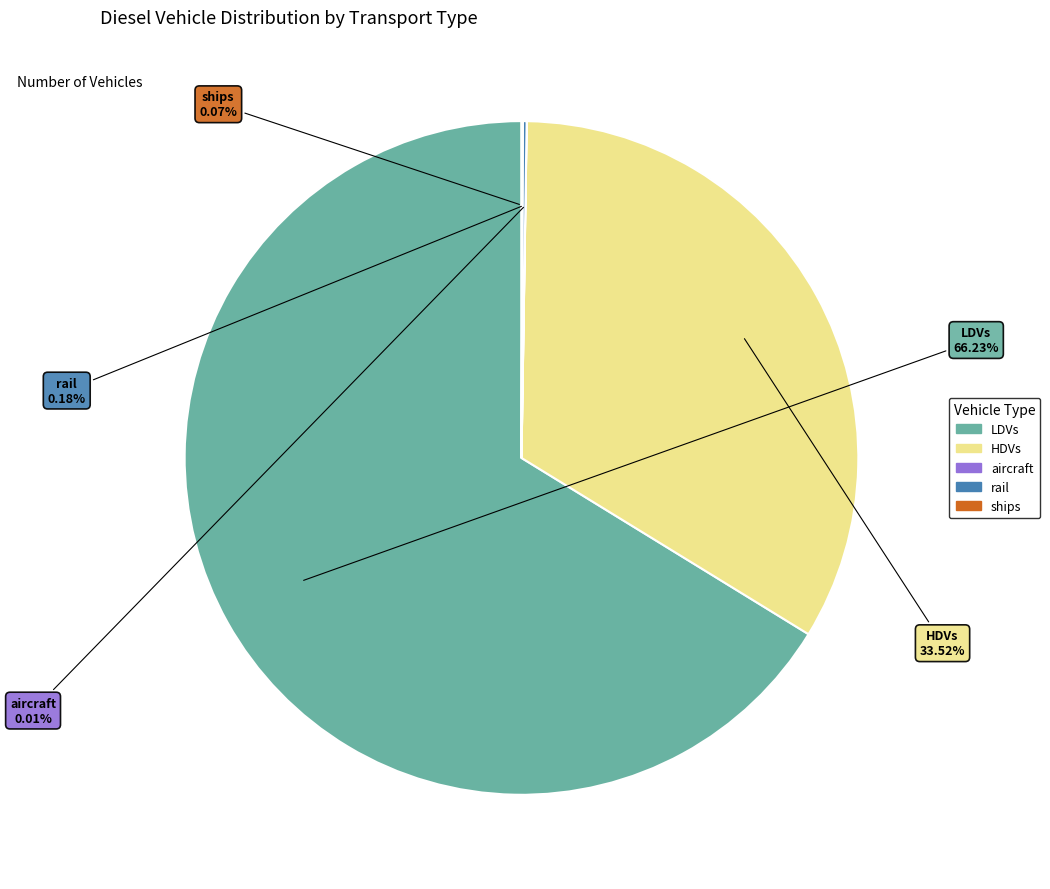

What is the largest slice in the pie chart?

LDVs